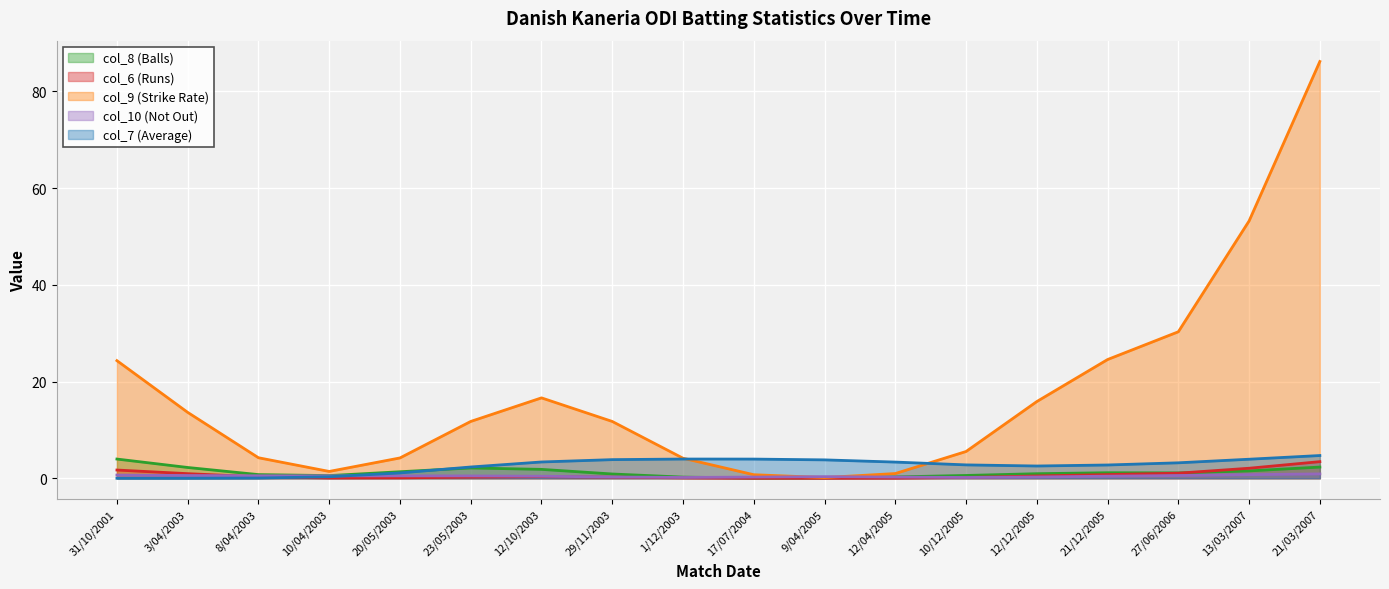

Rank the series at 21/03/2007 from lowest to highest value.

col_10 (Not Out), col_8 (Balls), col_6 (Runs), col_7 (Average), col_9 (Strike Rate)